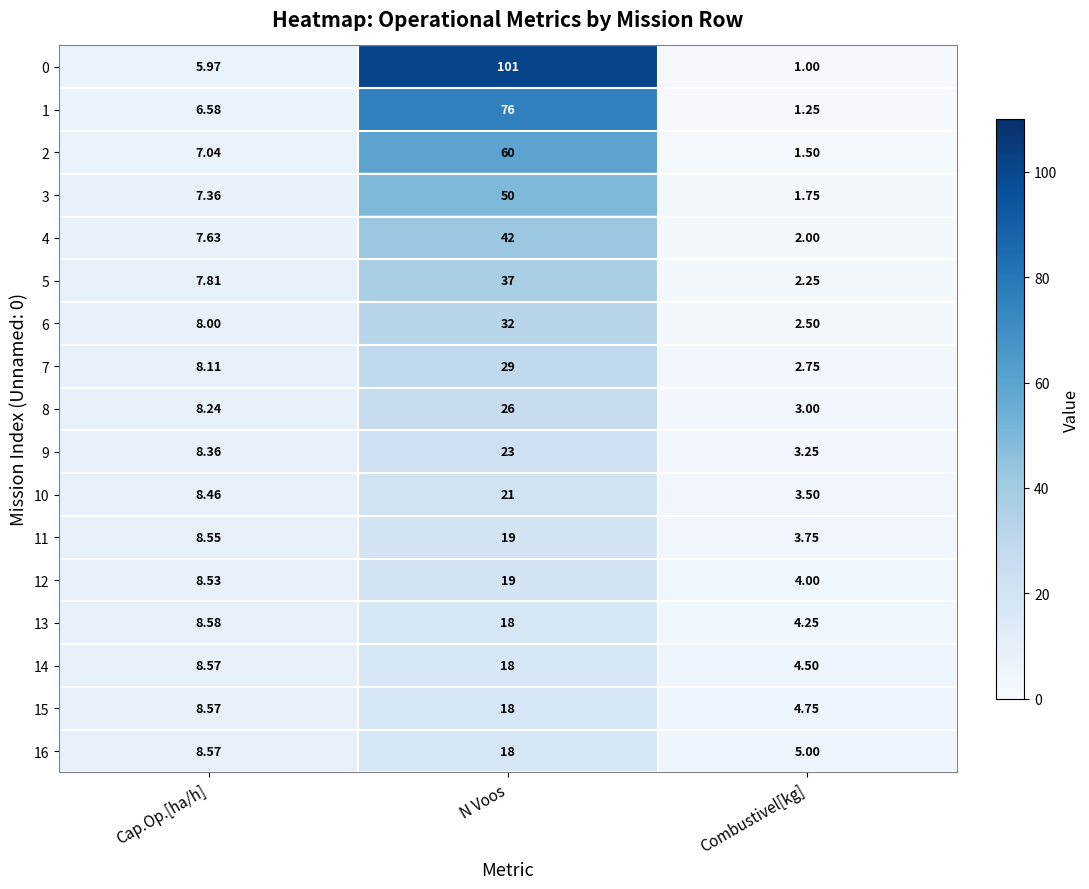

At which label is 16 closest to 11?

Cap.Op.[ha/h]